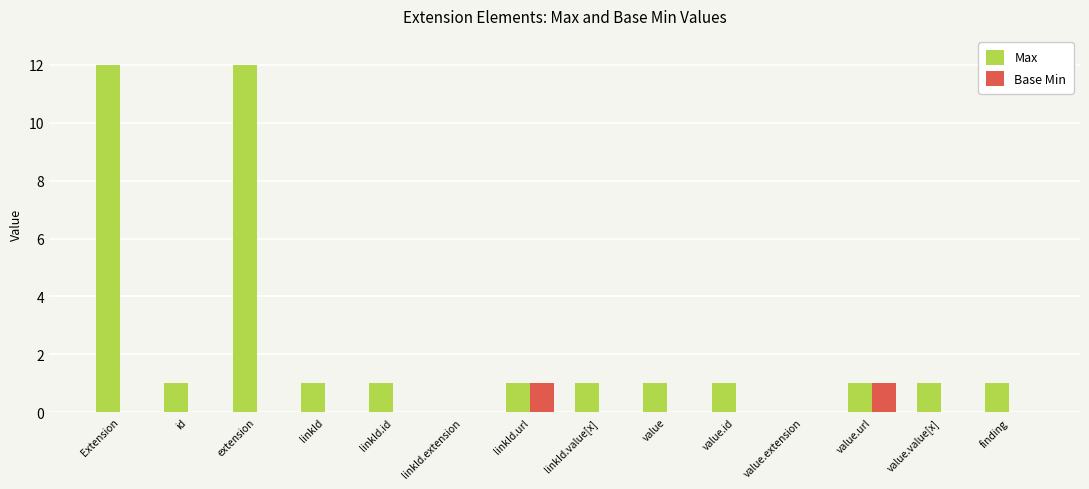

What is the greatest value displayed?

12